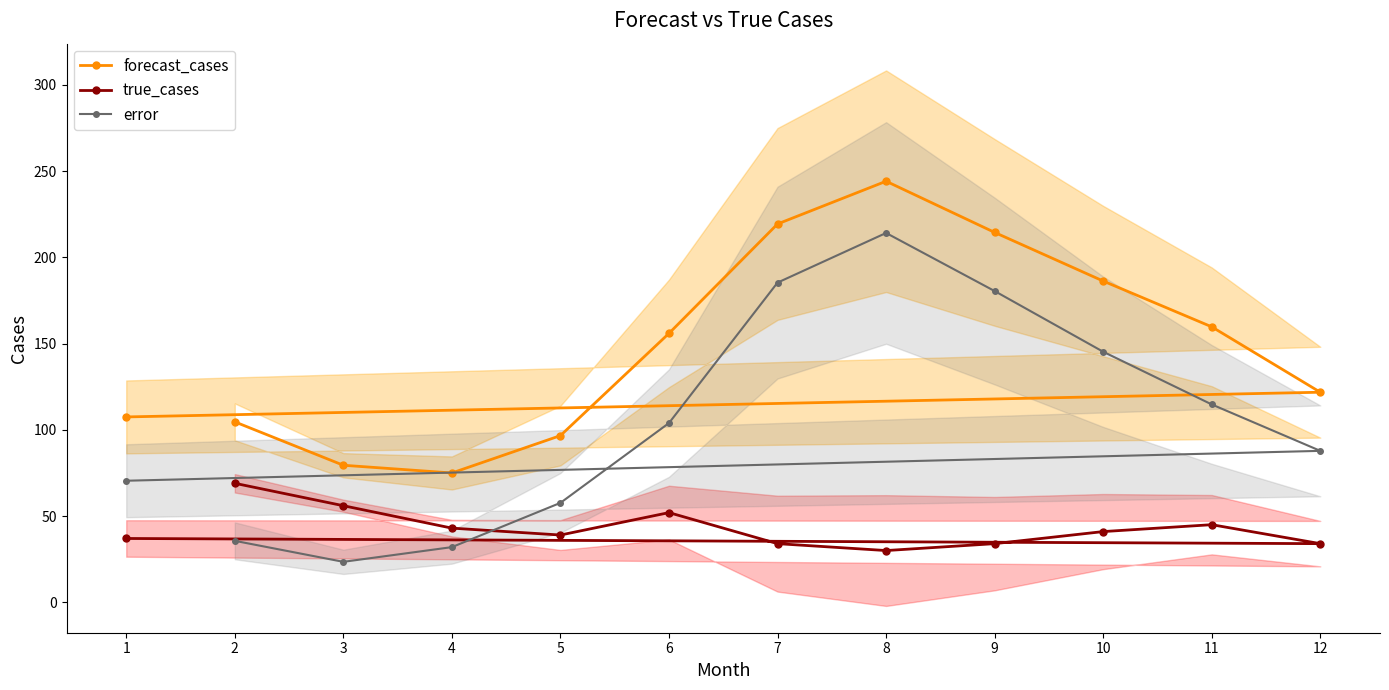

Is this an area chart (filled region under the line)?

No